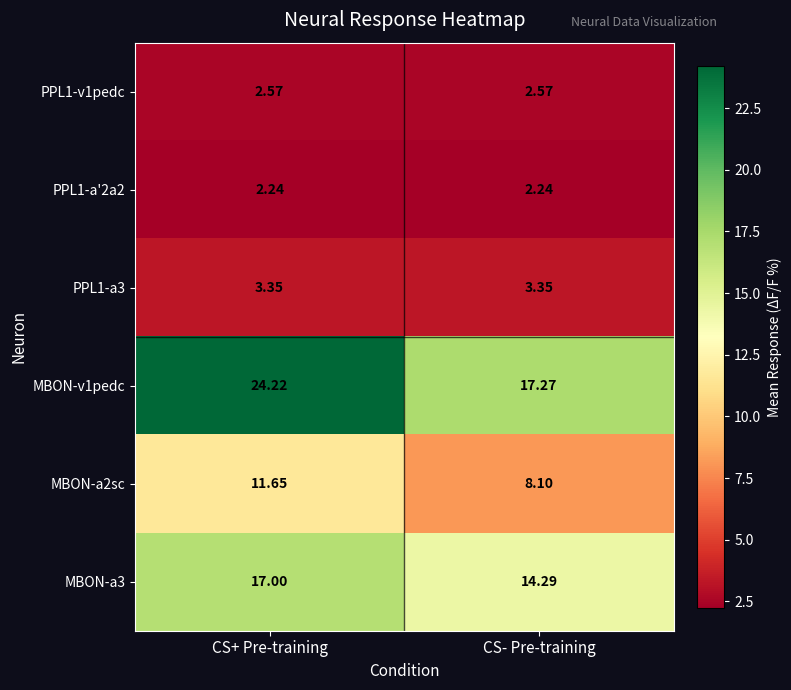

Which category has the lowest value in the MBON-a3 series?

CS- Pre-training